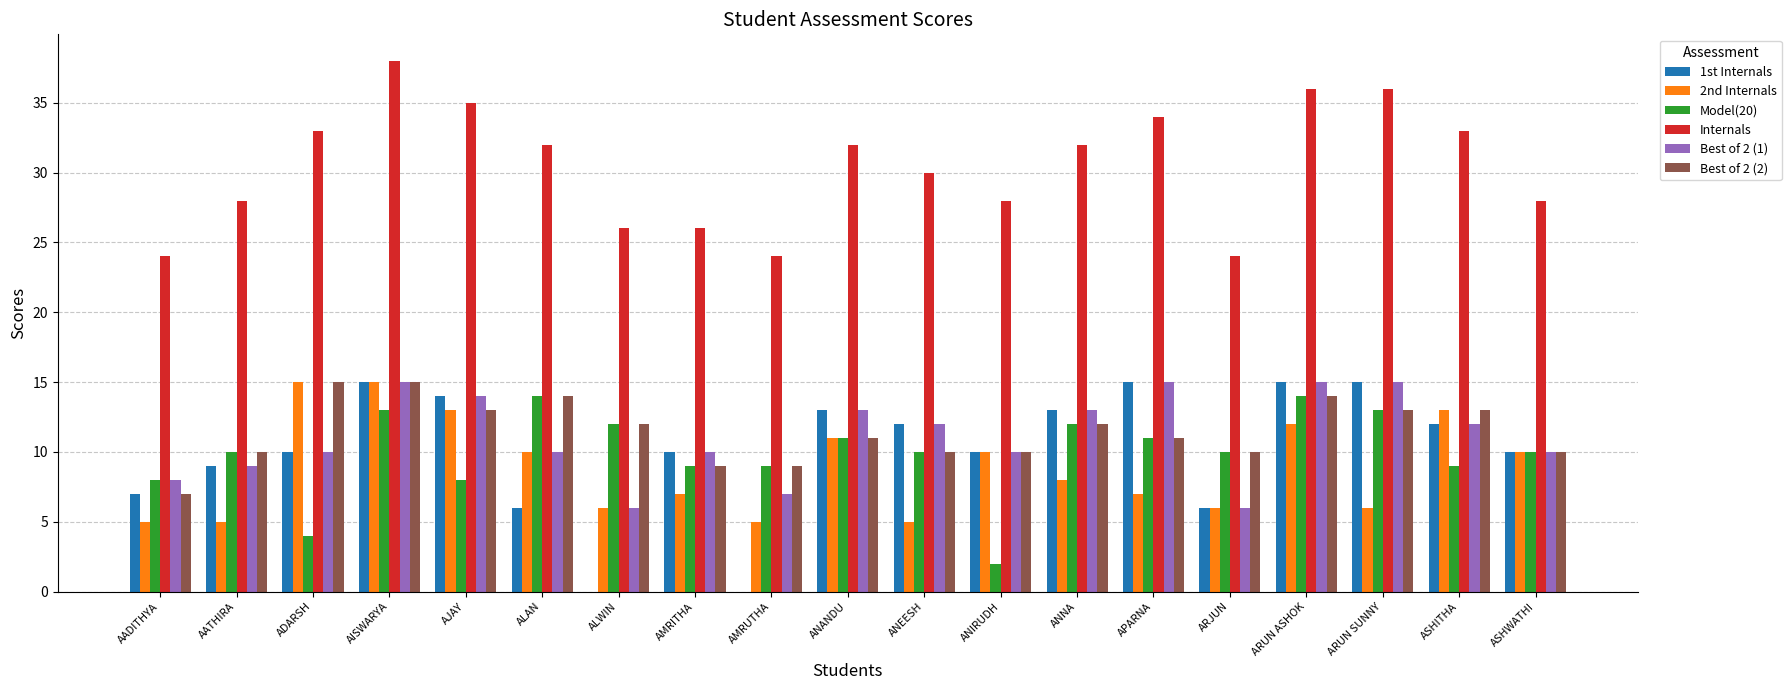

Is it true that Best of 2 (2) equals 5 at ANNA?

False